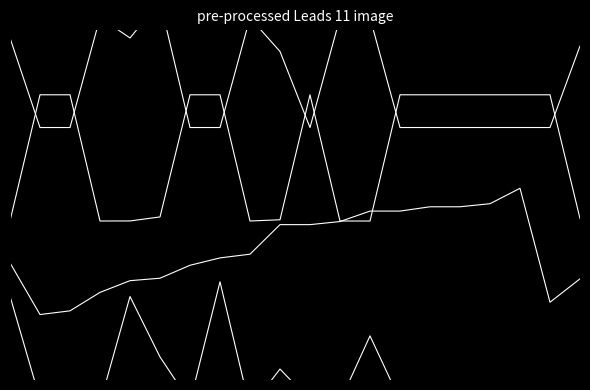

Is this an area chart (filled region under the line)?

No